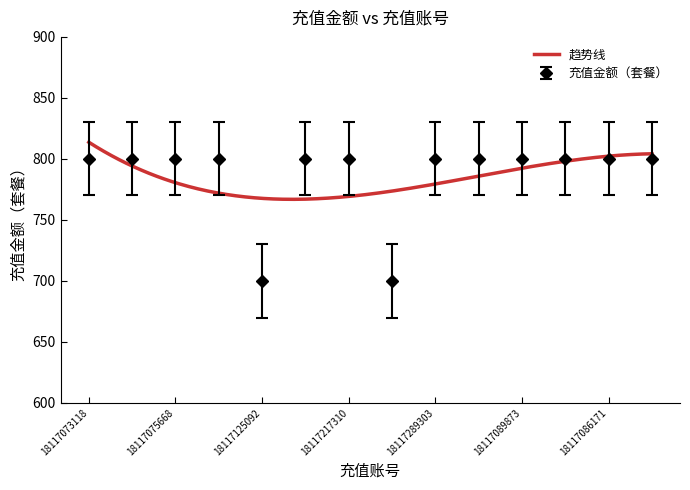

Rank the categories by value from lowest to highest.

18117125092, 18117289281, 18117073118, 18117088171, 18117075668, 18117161025, 18117262305, 18117217310, 18117289303, 18117028523, 18117089873, 18117200687, 18117086171, 18117257751